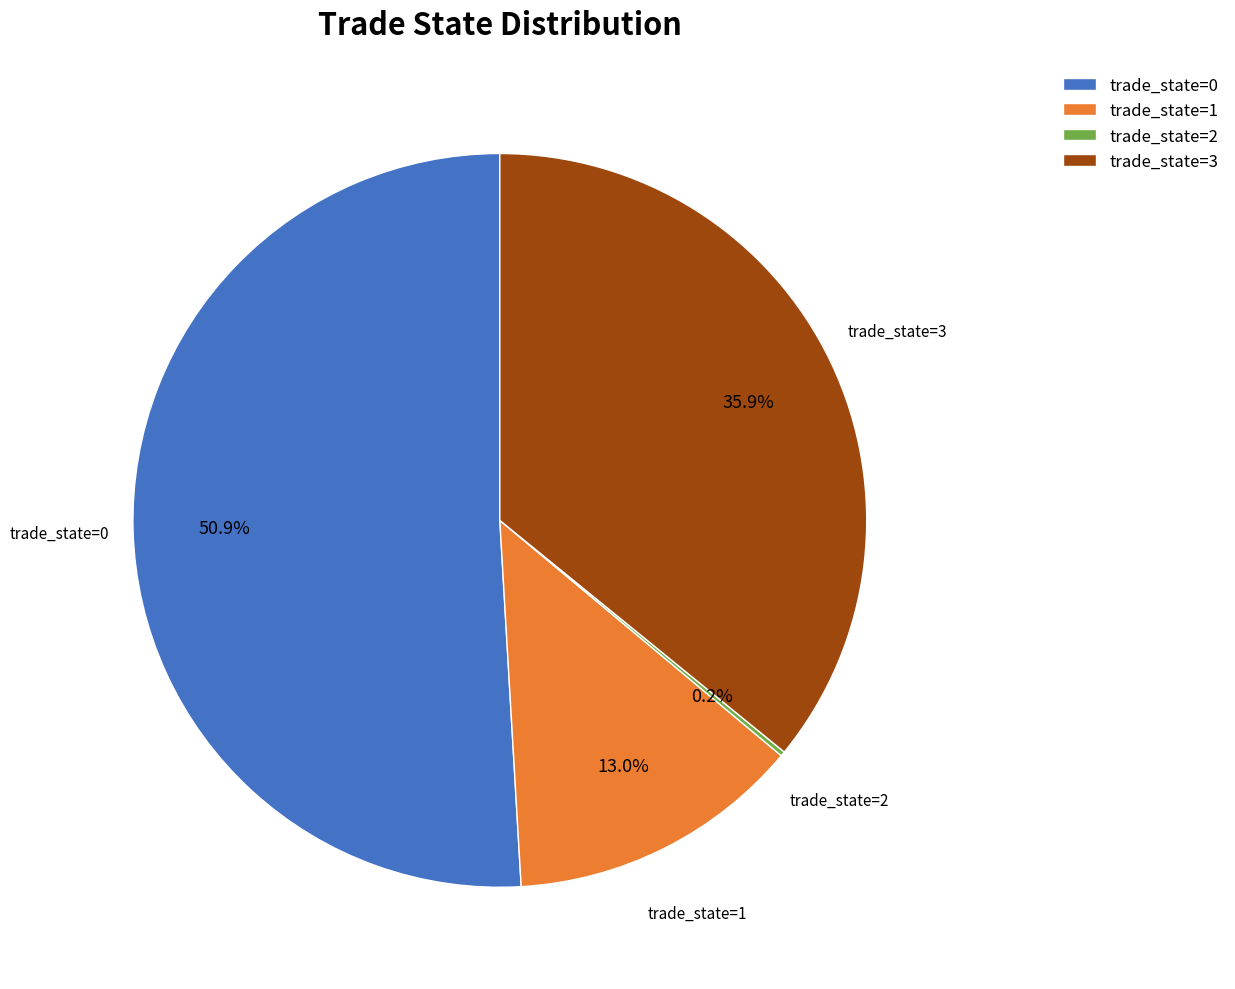

Which has a higher value, trade_state=1 or trade_state=3?

trade_state=3